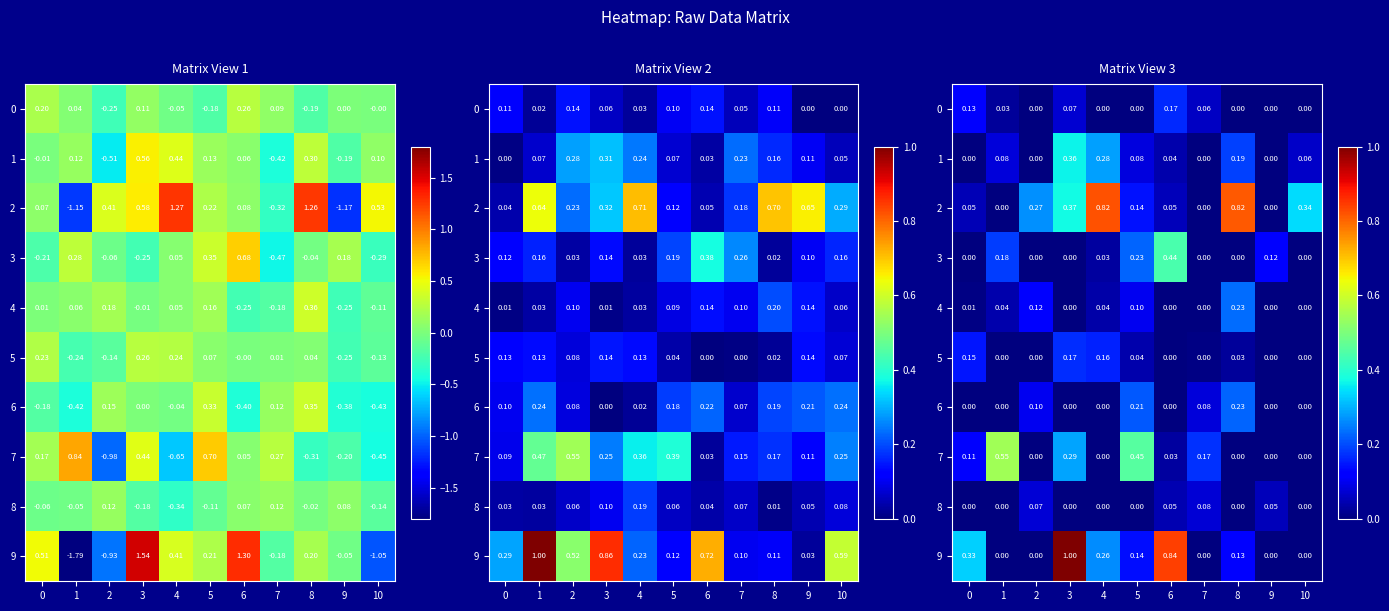

What is the highest value of the 6 series?

0.2